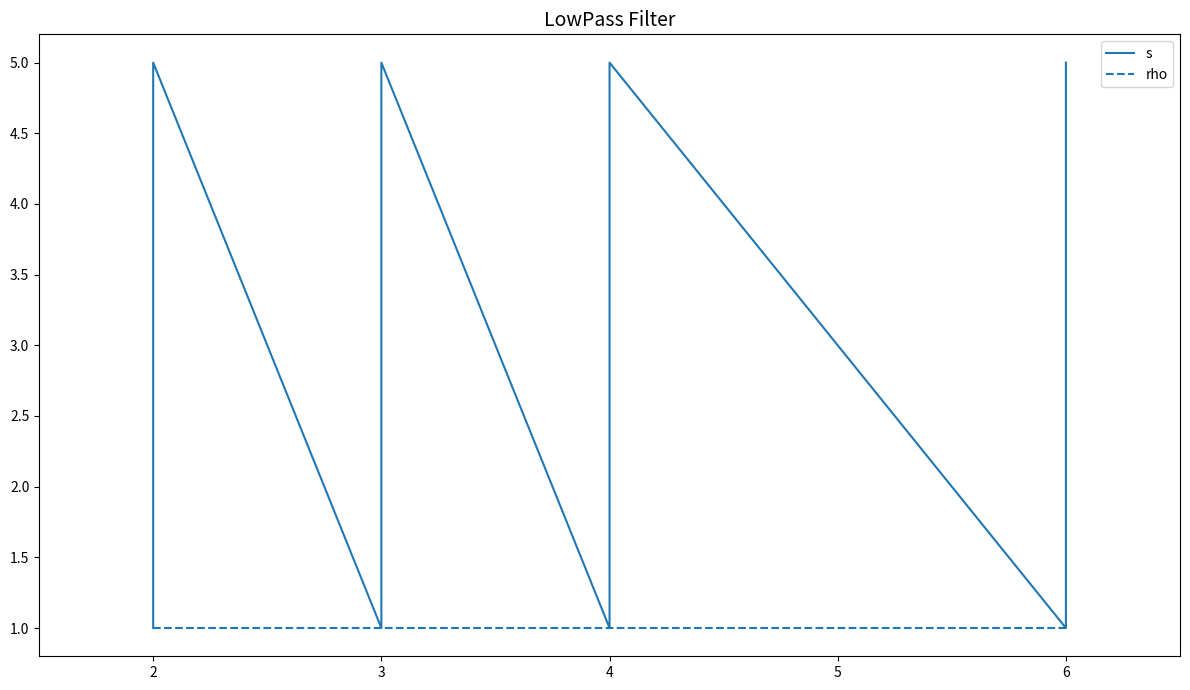

The rho series shows 1 at 11. True or false?

False